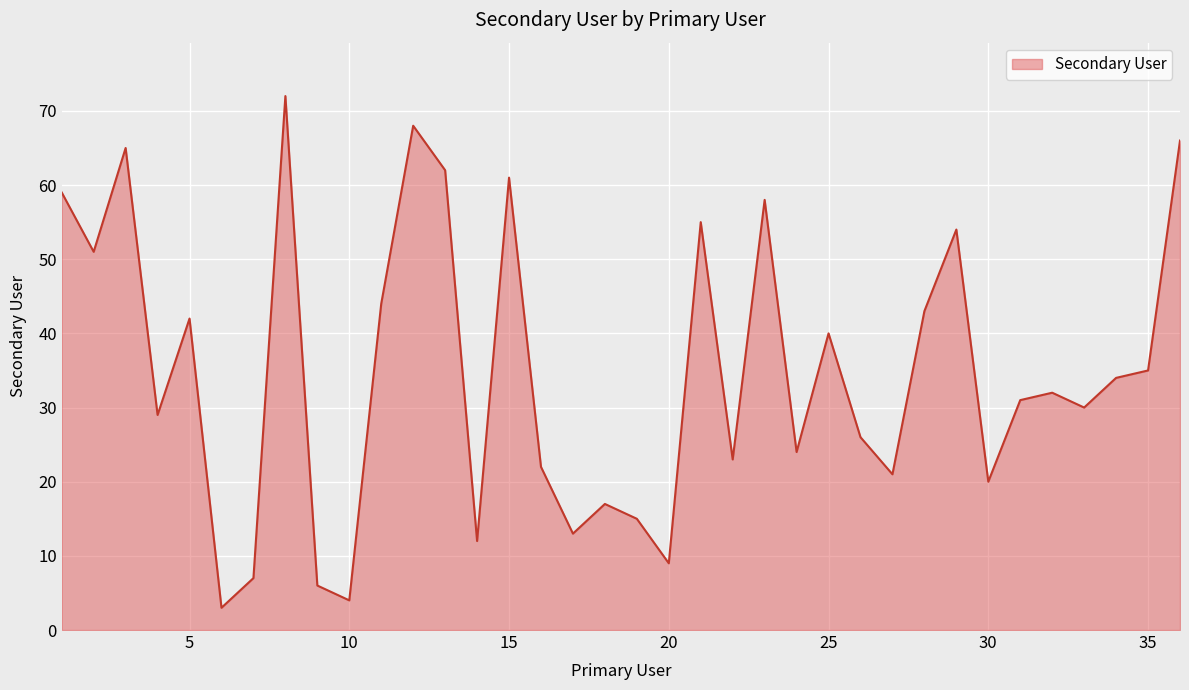

What is the maximum value shown in the chart?

72